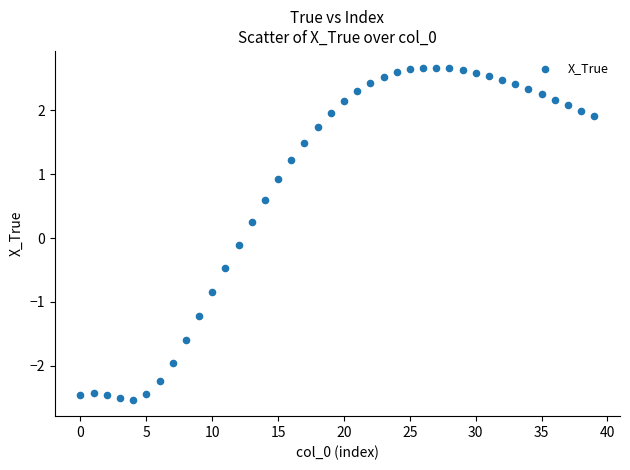

What is the range of Y values (max minus min)?

5.2